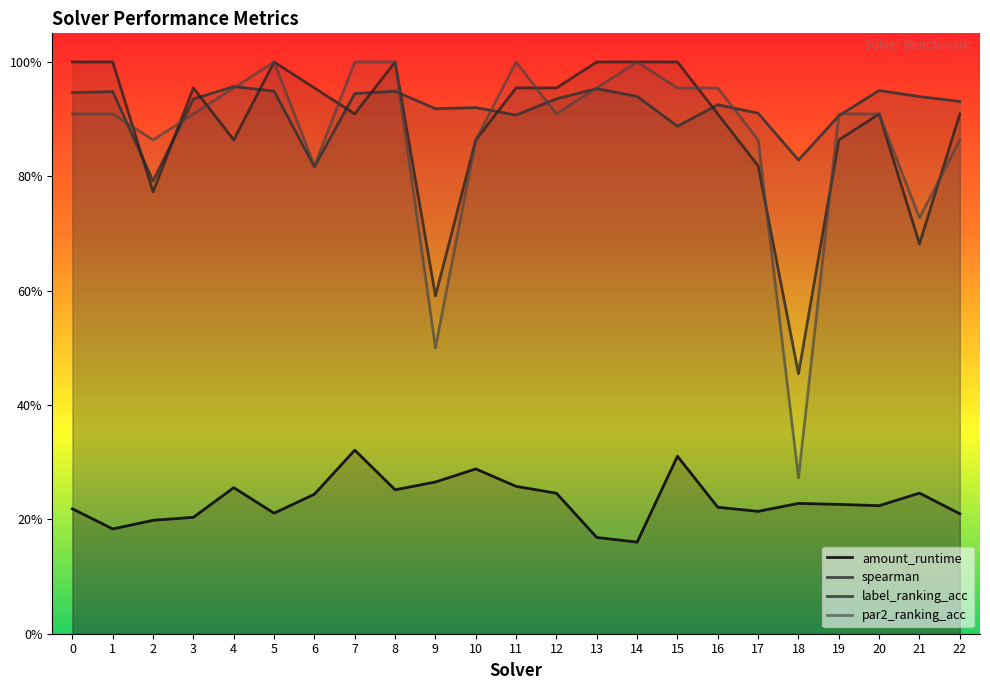

Which series ends up on top after the final intersection of spearman and label_ranking_acc?

spearman